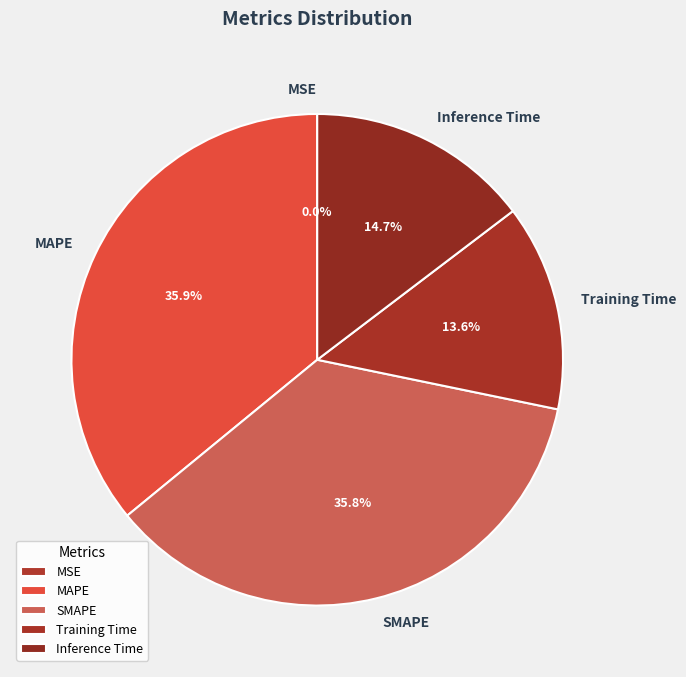

True or false: Training Time accounts for 1% of the total.

False